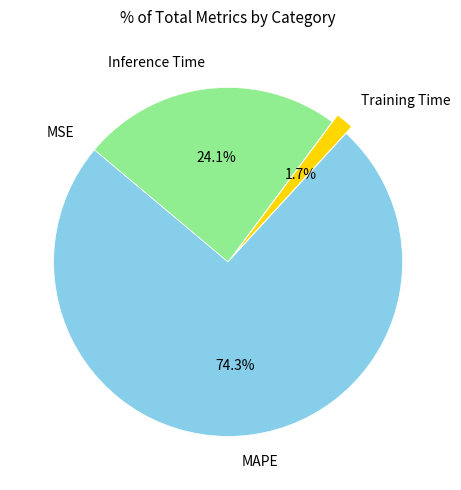

Does MAPE account for over 50% of the chart?

Yes